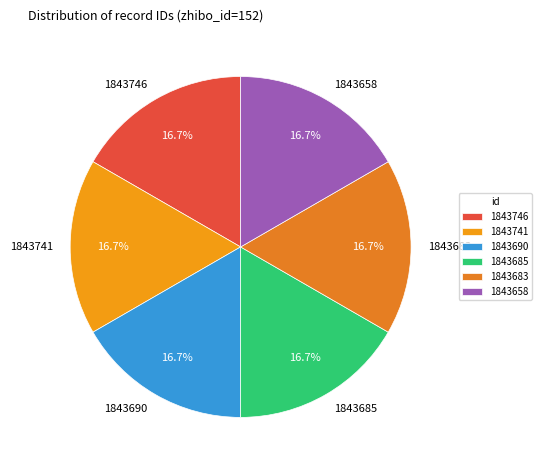

True or false: 1843685 accounts for 17% of the total.

True